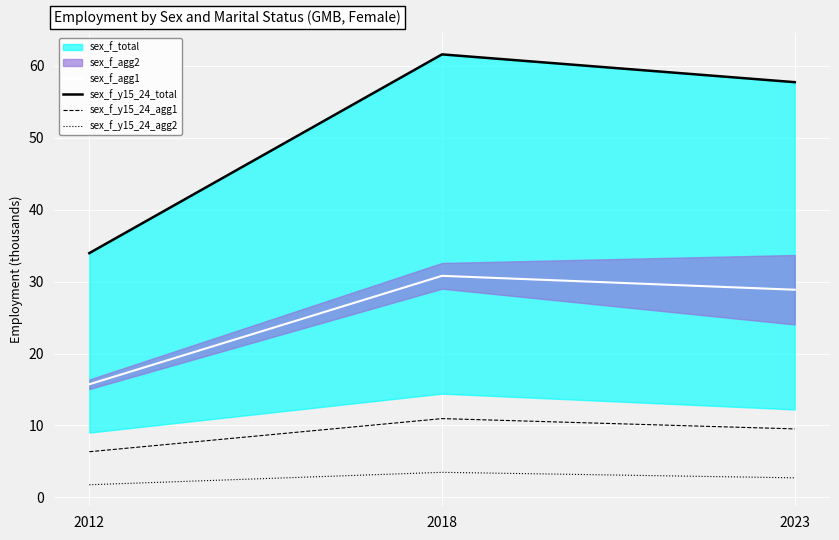

At which category is the sum across all series the highest?

2018